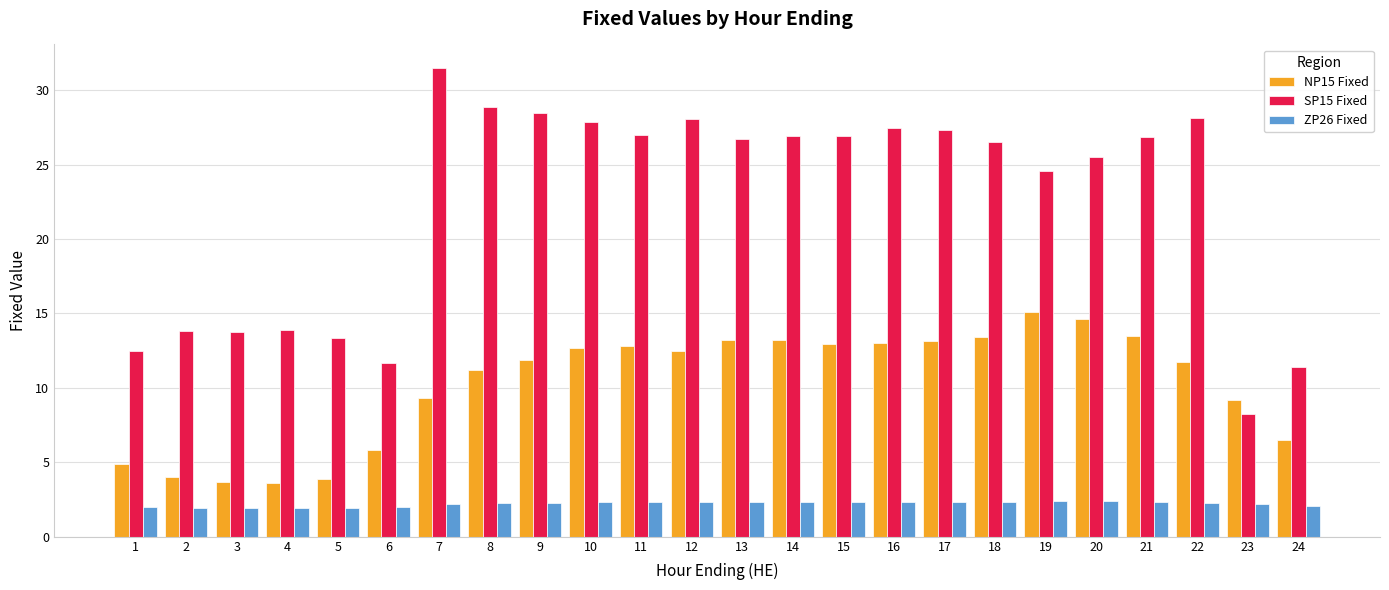

What is the difference between the maximum and minimum values in the NP15 Fixed series?

11.5